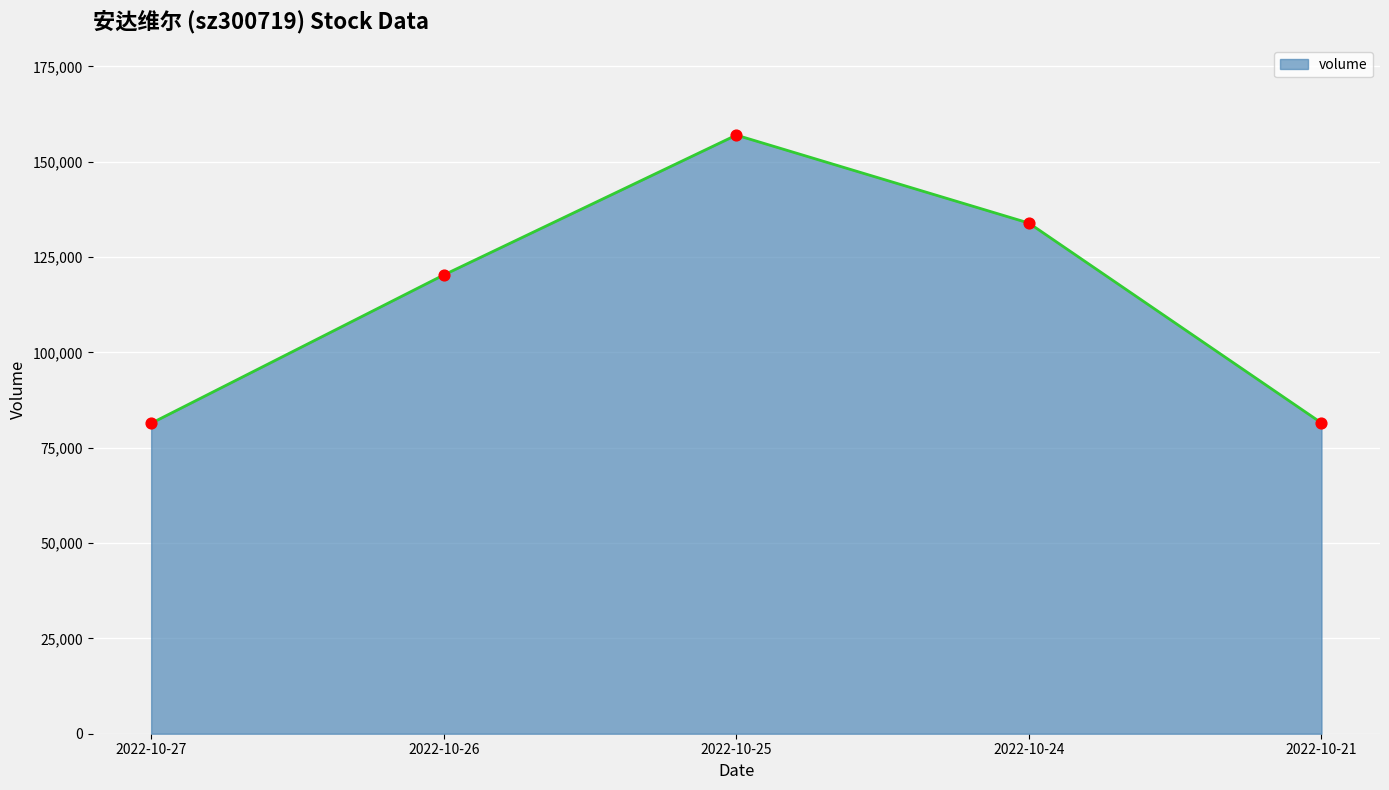

What is the ratio of the value at 2022-10-26 to the value at 2022-10-27?

1.5